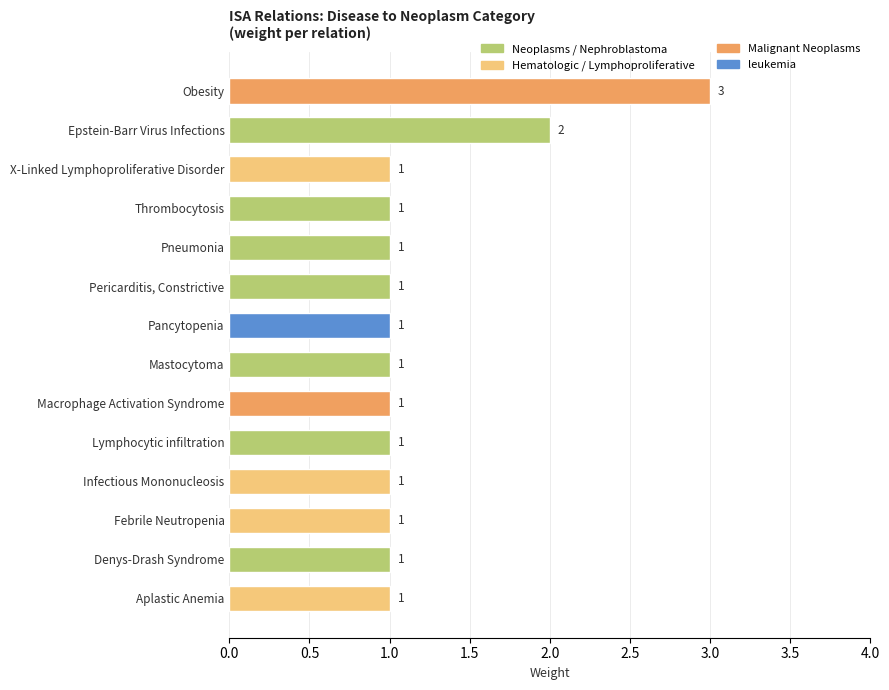

The value at Aplastic Anemia is 1. True or false?

True